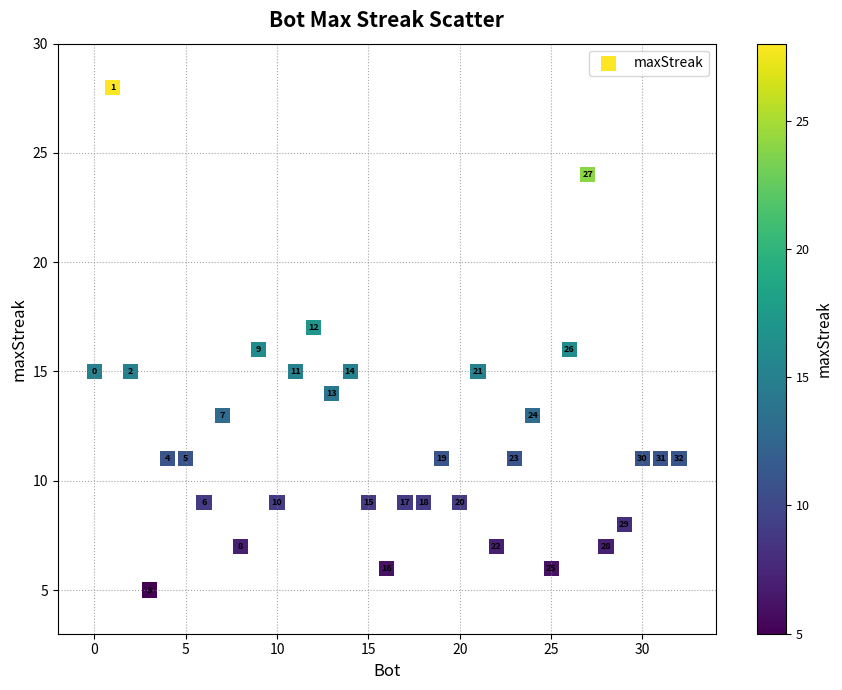

What Y value in the scatter plot is closest to 16?

16